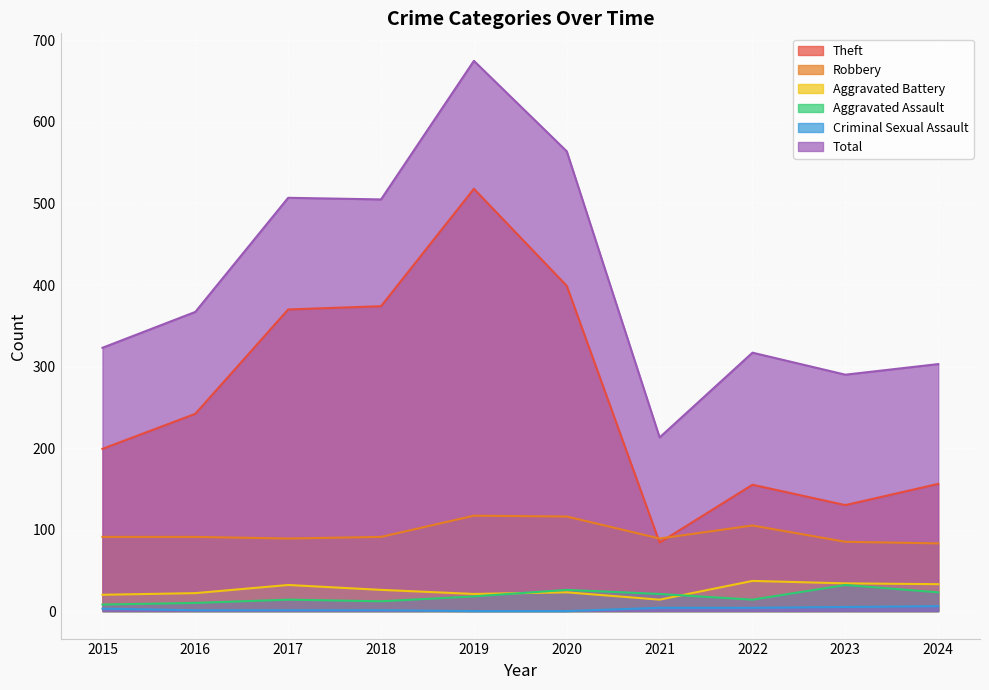

Where is the first local maximum for Total?

2017